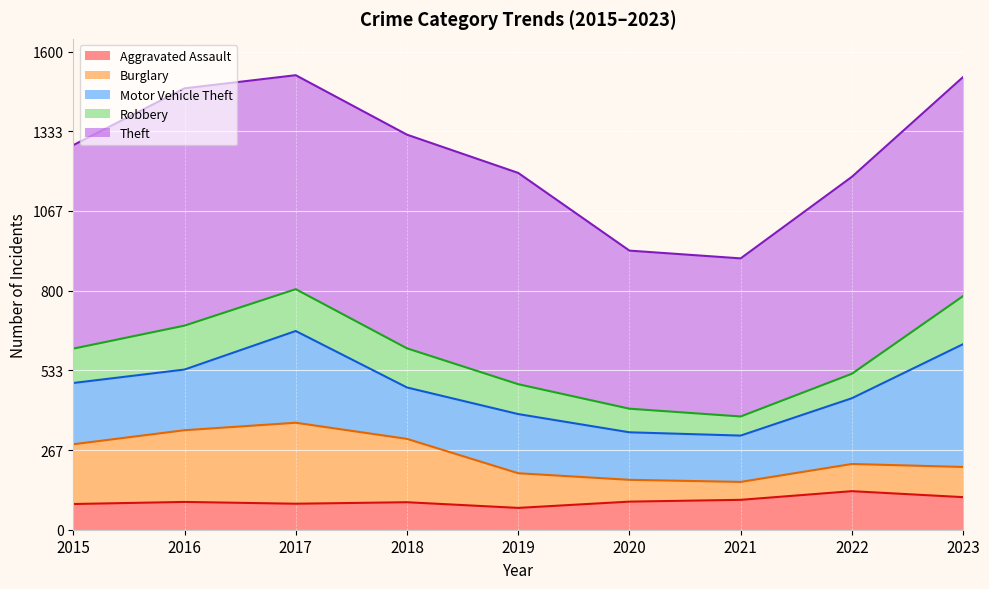

Which series has the largest range (max minus min)?

Theft